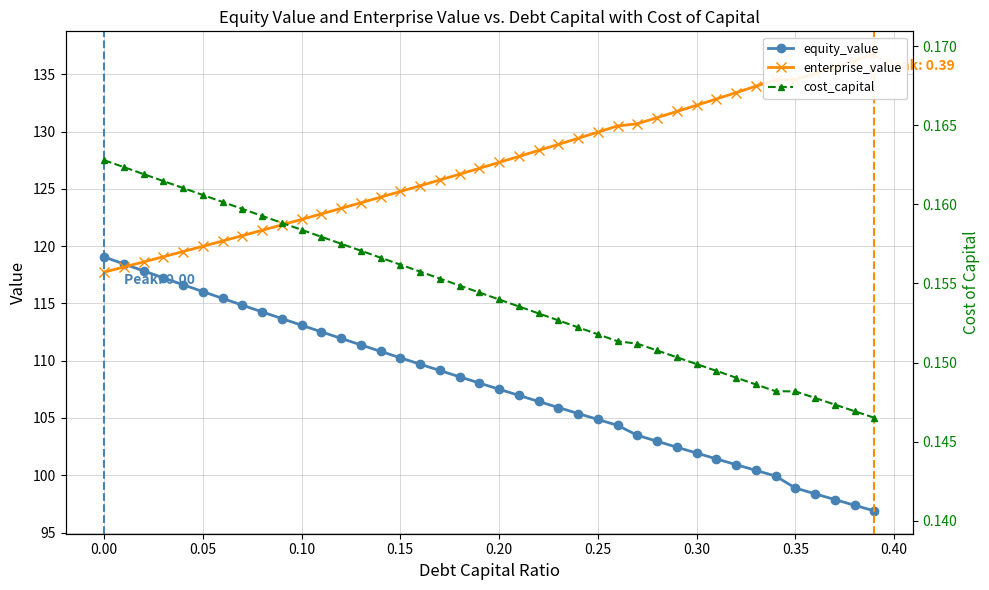

What is the maximum value for equity_value?

119.1